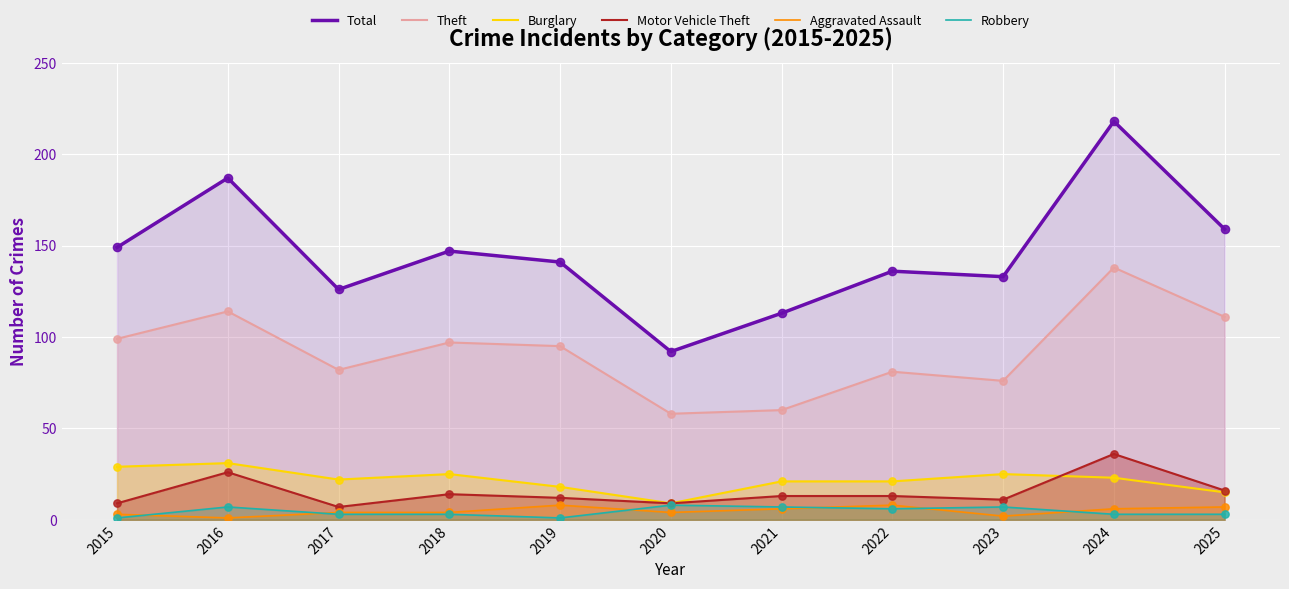

At how many categories does at least one series exceed 139?

6